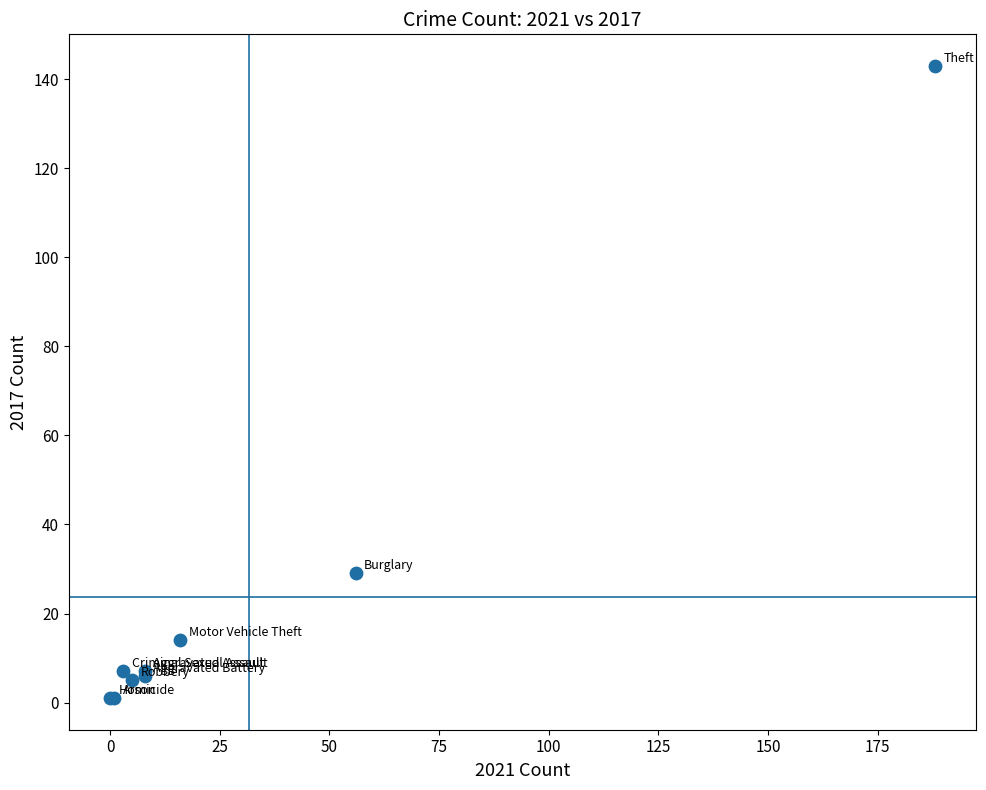

What Y value in the scatter plot is closest to 72?

29